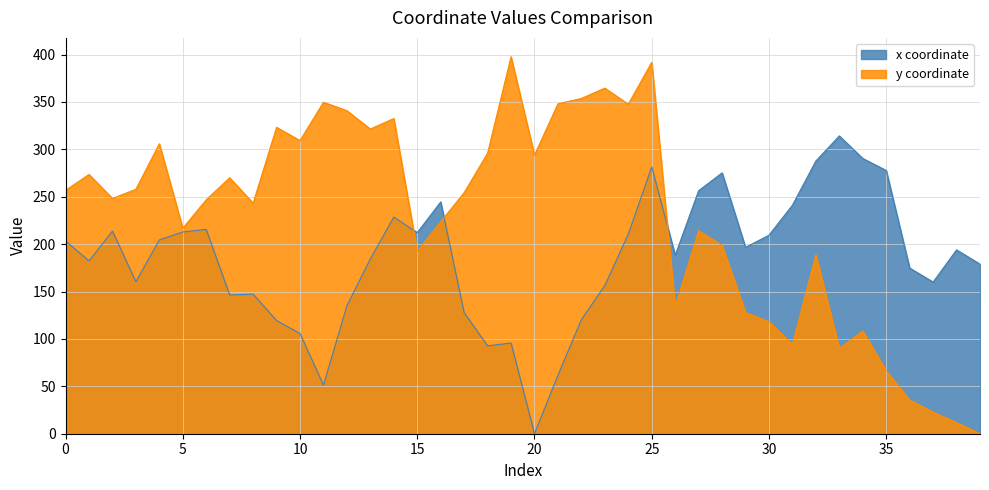

What value does the x series have at 16?

244.5